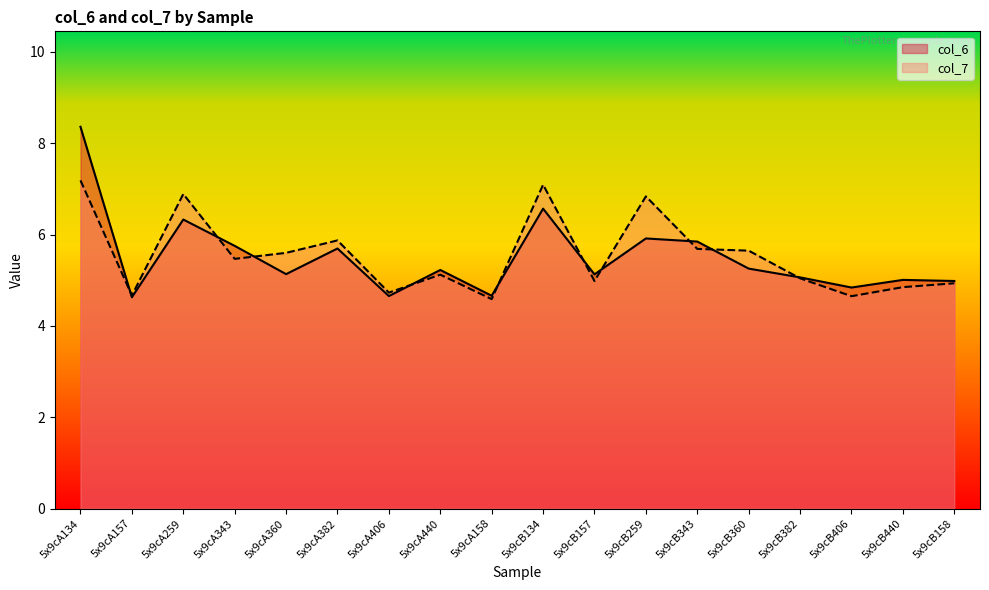

Reading right to left, list all the values displayed in this chart.

col_6: 5.0	5.0	4.8	5.1	5.3	5.8	5.9	5.1	6.6	4.7	5.2	4.7	5.7	5.1	5.8	6.3	4.6	8.4
col_7: 4.9	4.8	4.7	5.0	5.6	5.7	6.8	5.0	7.1	4.6	5.1	4.7	5.9	5.6	5.5	6.9	4.7	7.2